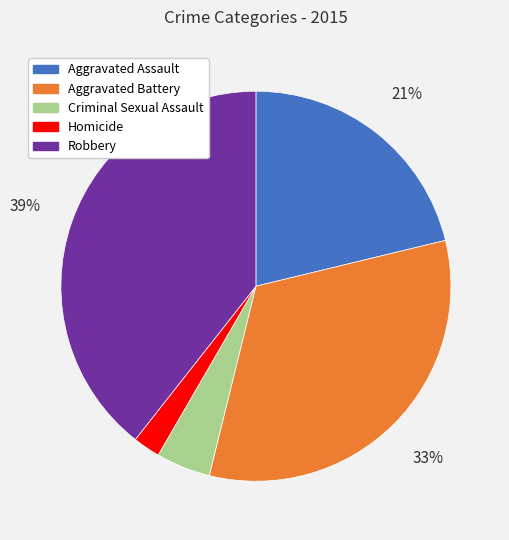

What percentage is the Criminal Sexual Assault slice, to the nearest percent?

5%